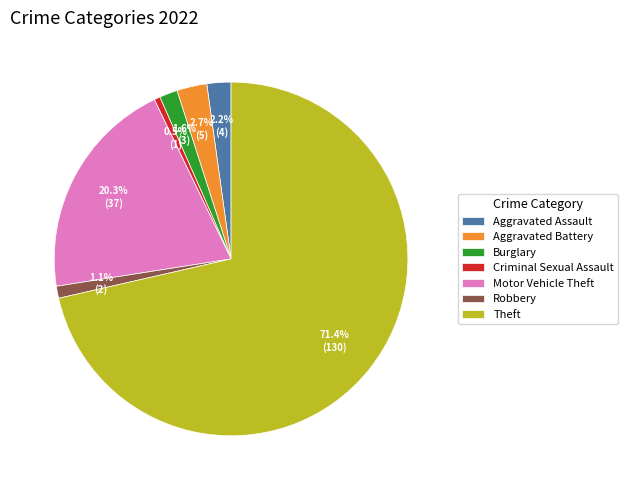

The Theft slice represents 61% of the pie. True or false?

False